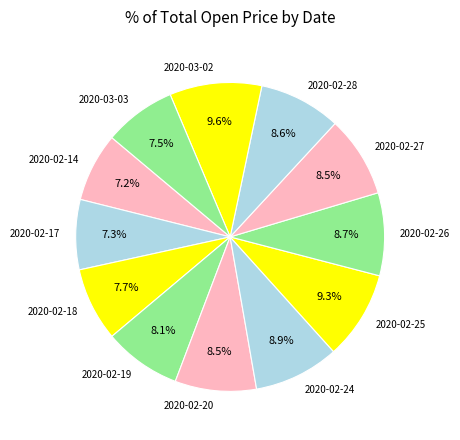

To the nearest percent, what is the difference between the 2020-03-02 and 2020-02-19 slice percentages?

2%